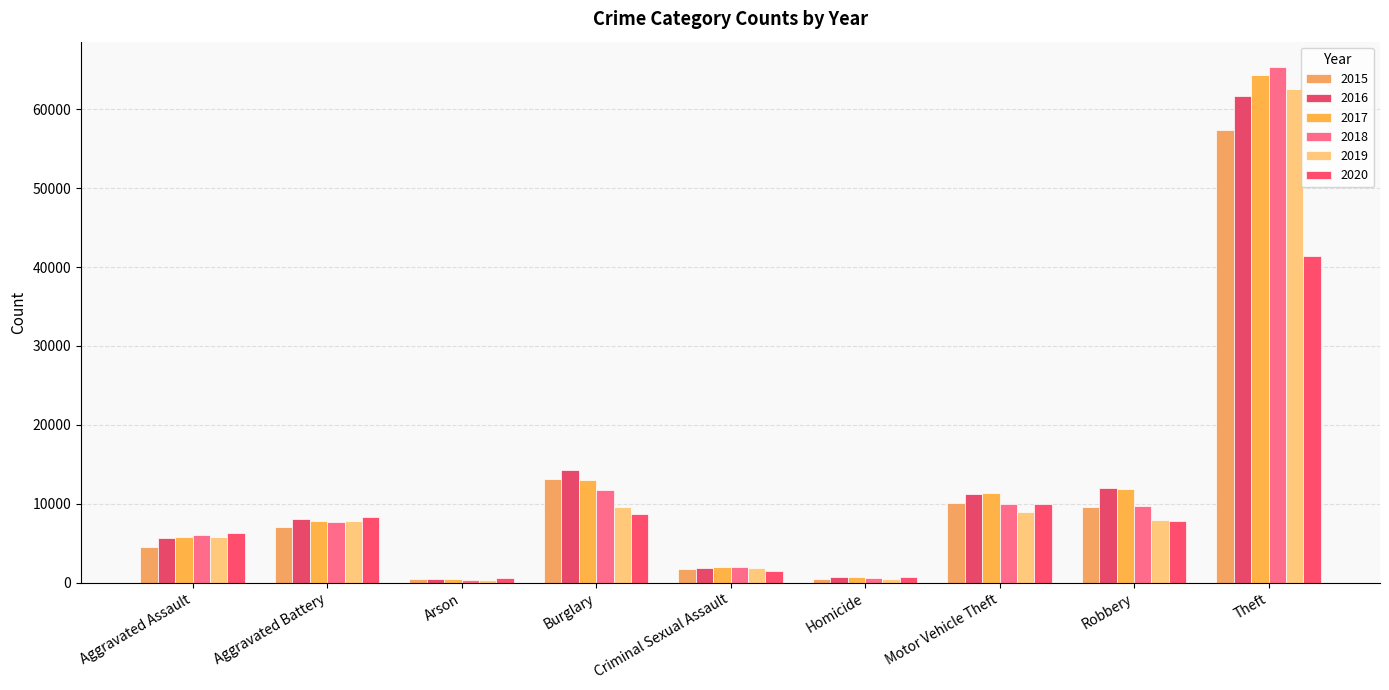

Which category has the highest value across all series?

Theft